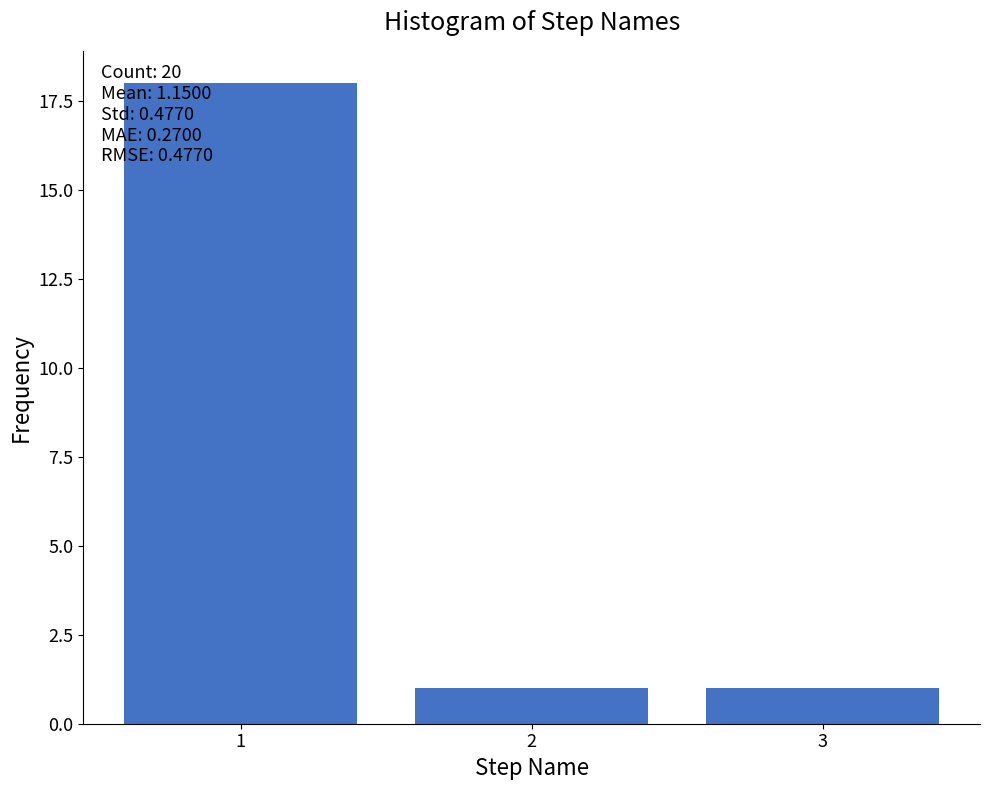

Reading left to right, transcribe all the data shown in this chart.

18	1	1